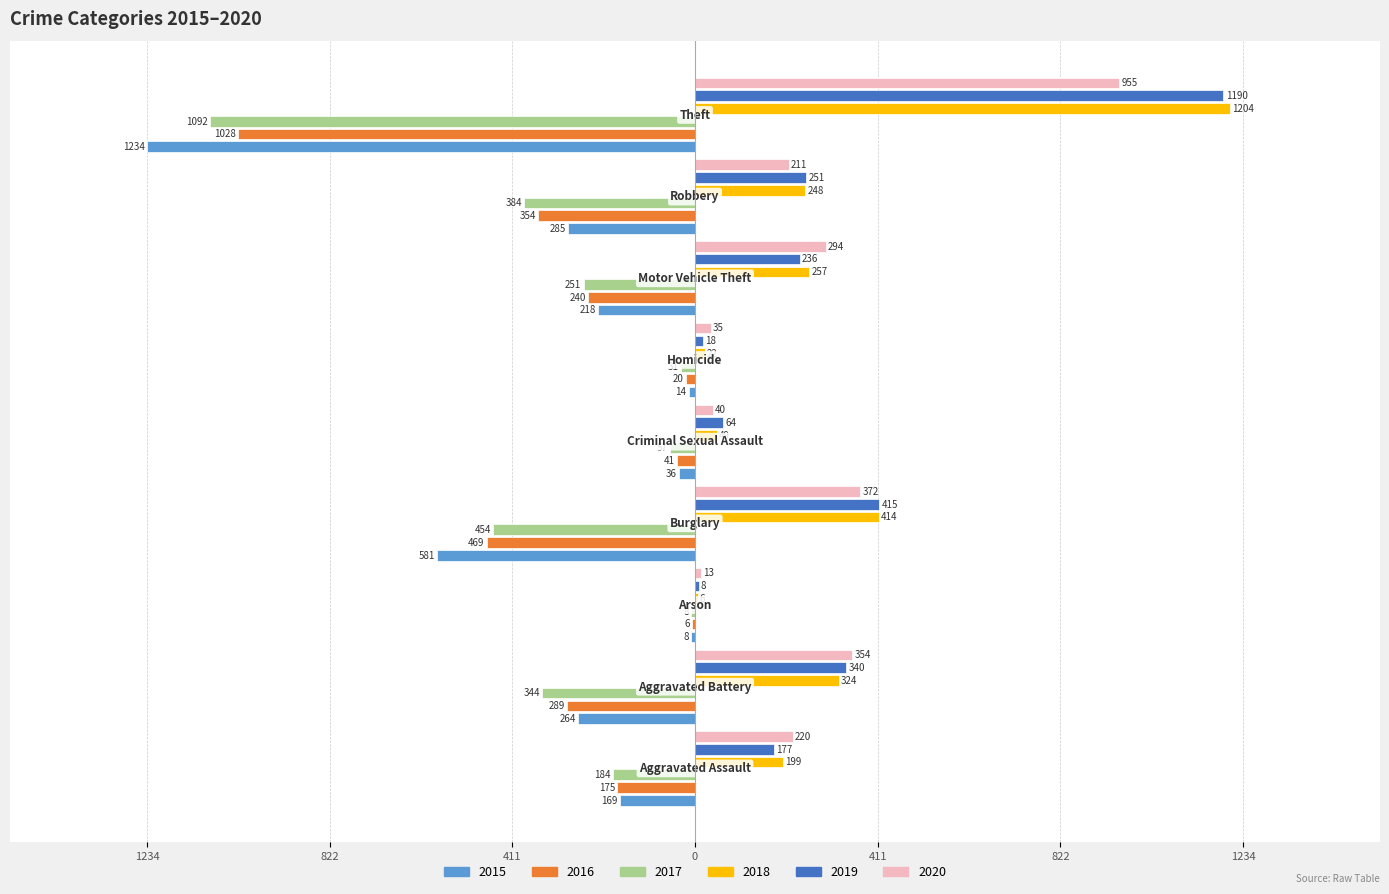

What is the sum of all 2018 values?

2723